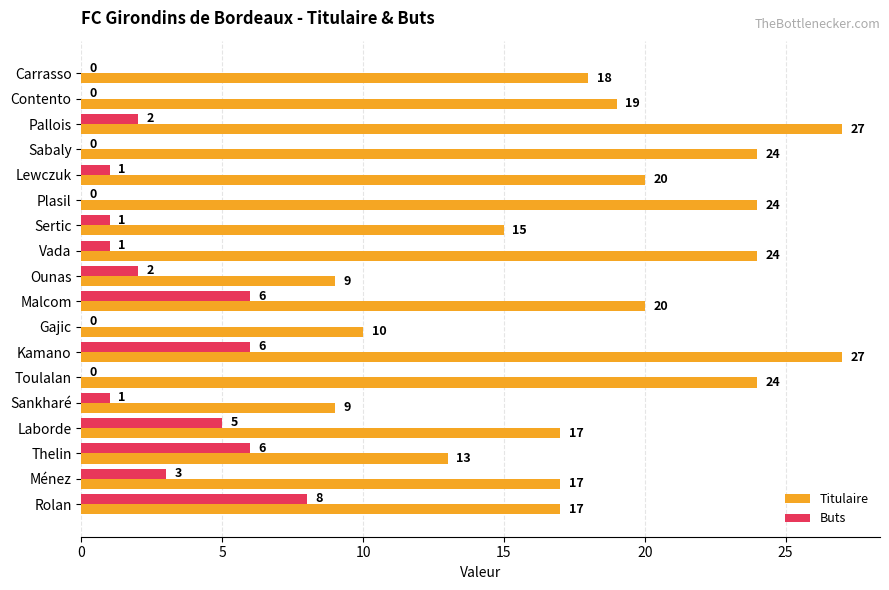

At which category is the sum across all series the highest?

Kamano